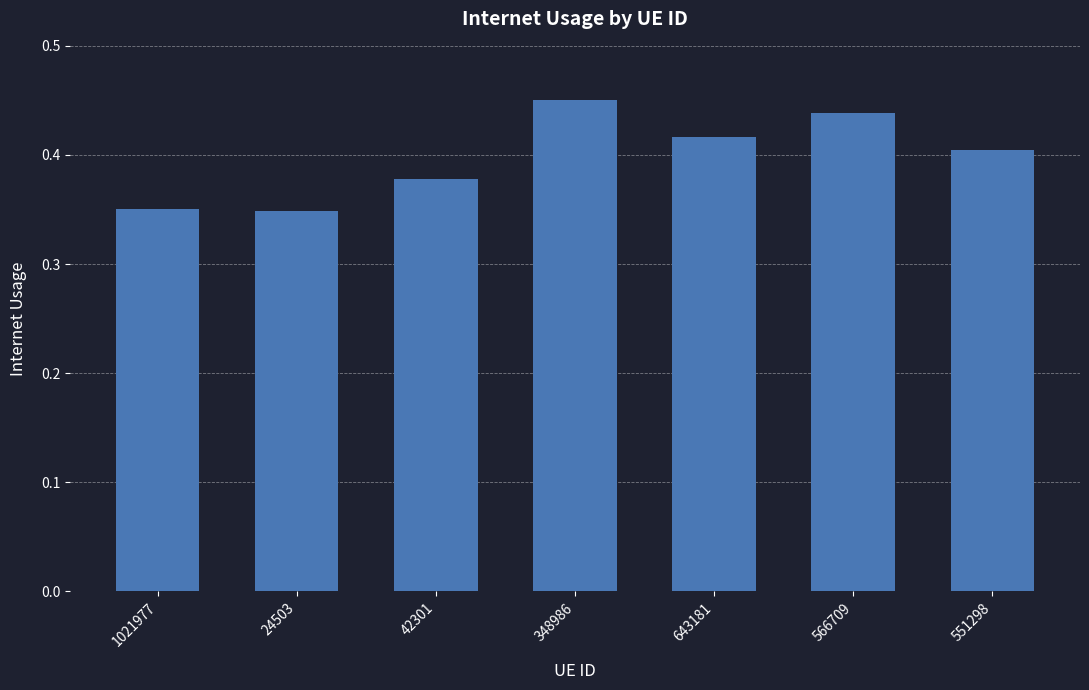

What is the sum of all values?

2.8